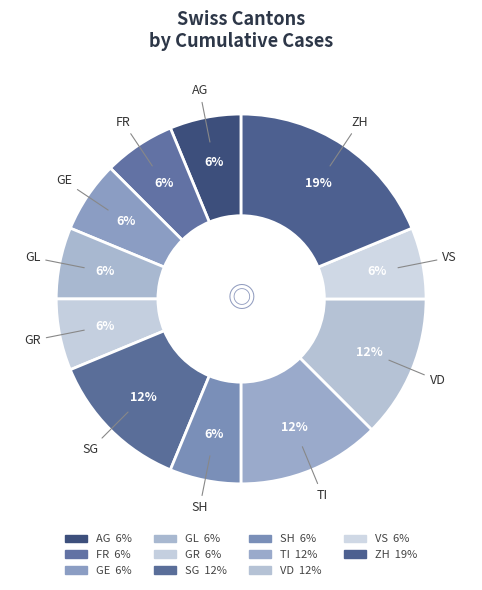

How many segments does this pie chart have?

11